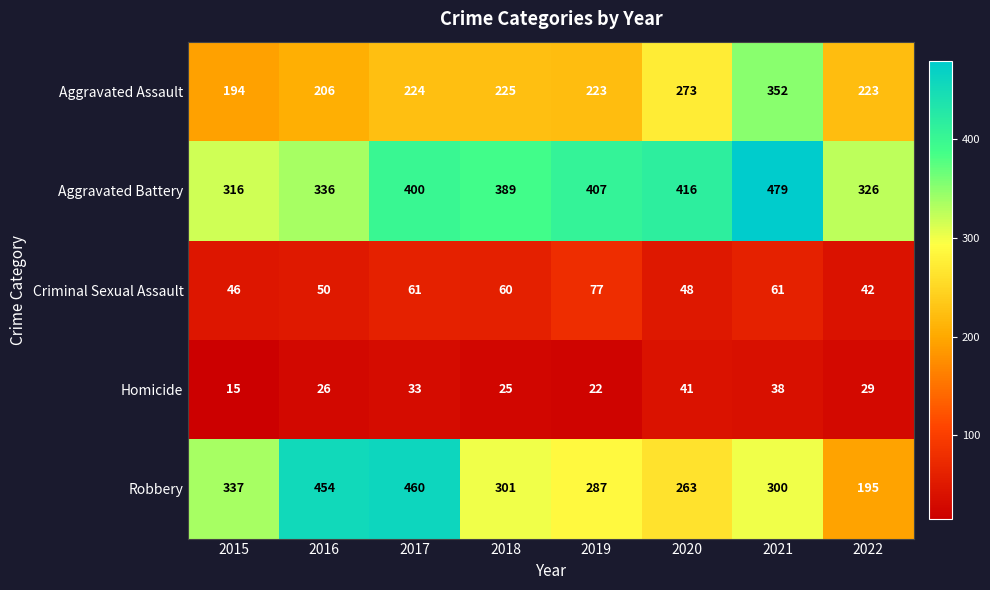

What is the spread (max minus min) of values at 2019?

385